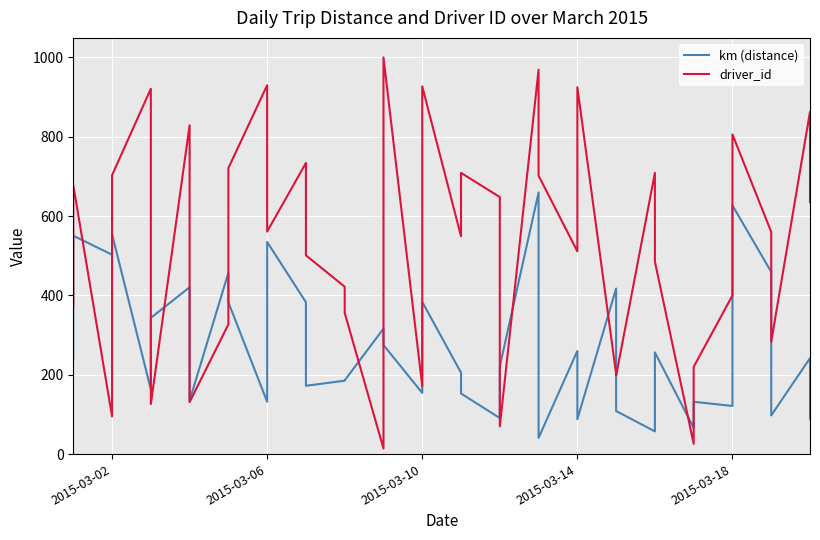

What position from the right is 11?

29